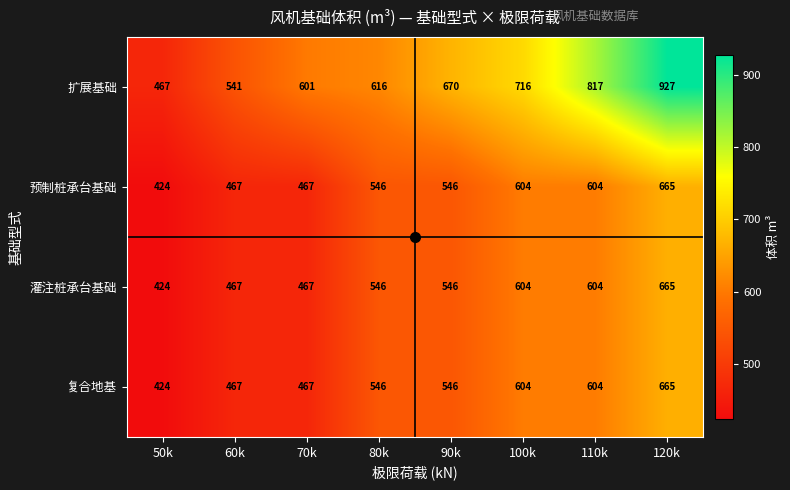

How many series are shown in this chart?

4